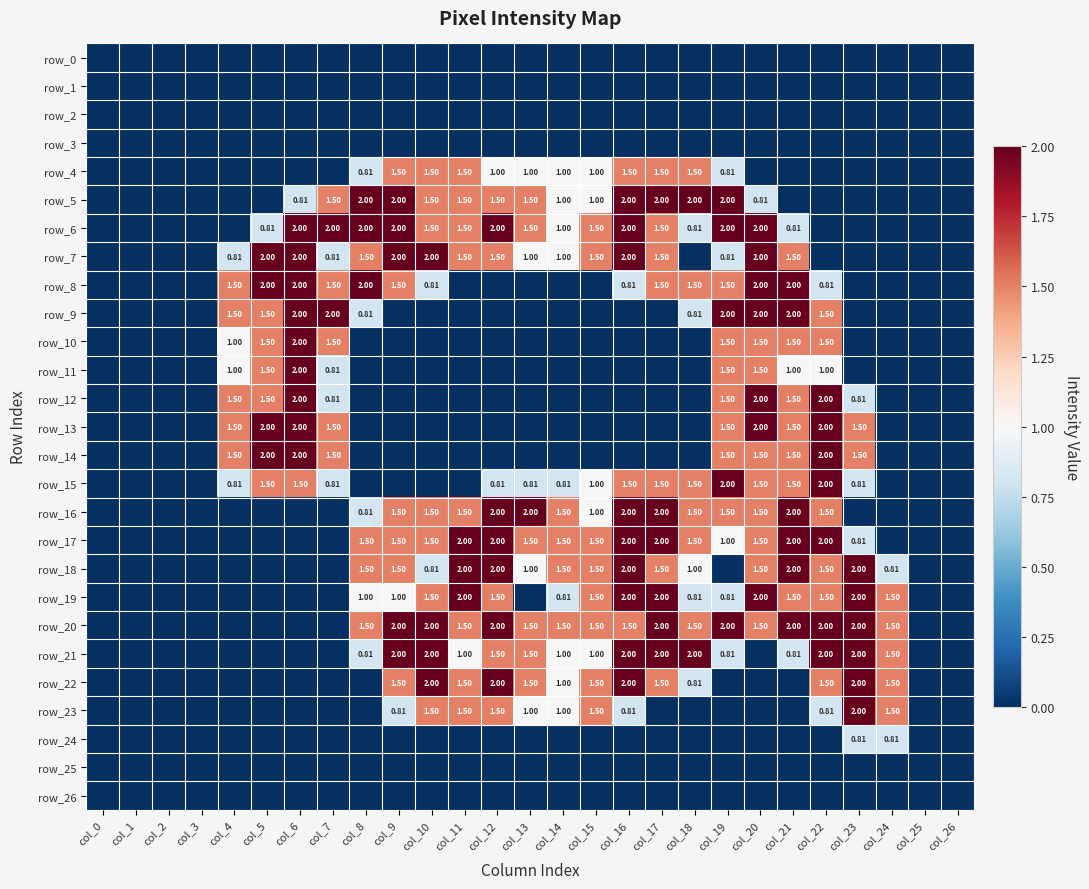

What is the difference between the maximum and minimum values in the row_4 series?

1.5